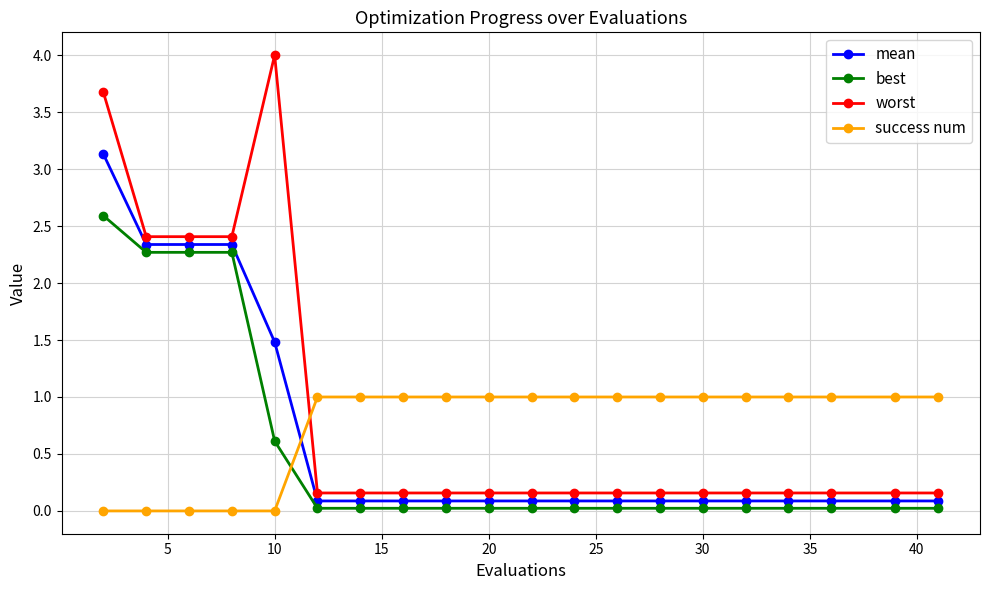

What is the difference between the second highest and second lowest values in the success num series?

1.0